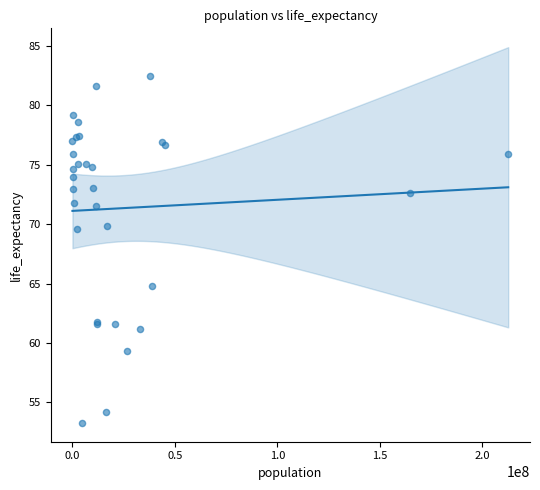

What Y value in the scatter plot is closest to 67?

64.8